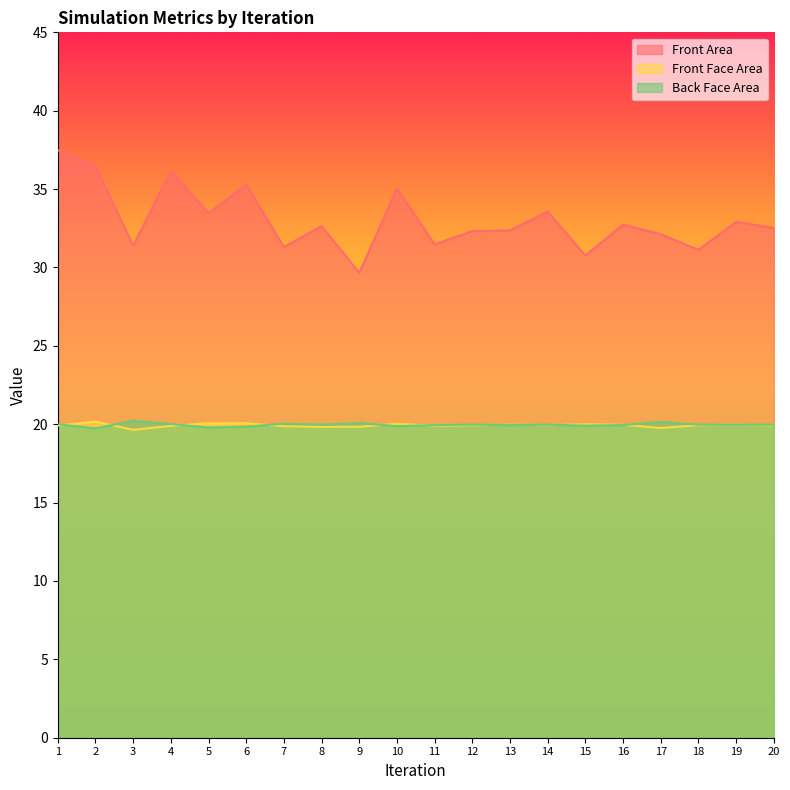

True or false: Front Area and Back Face Area cross at least once.

False